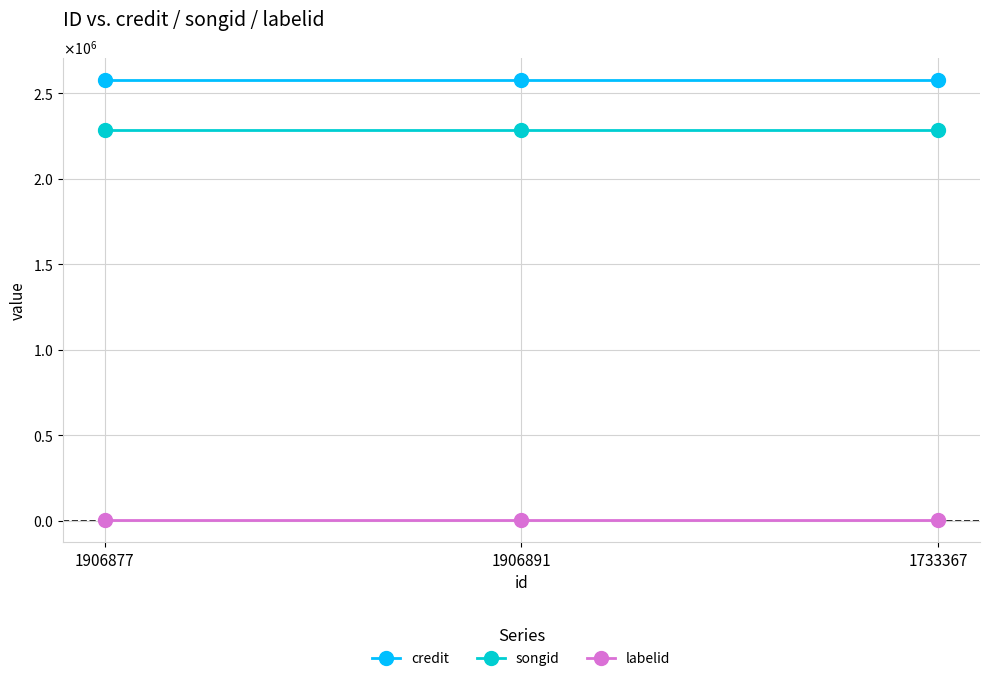

What position from the right is 1733367?

1